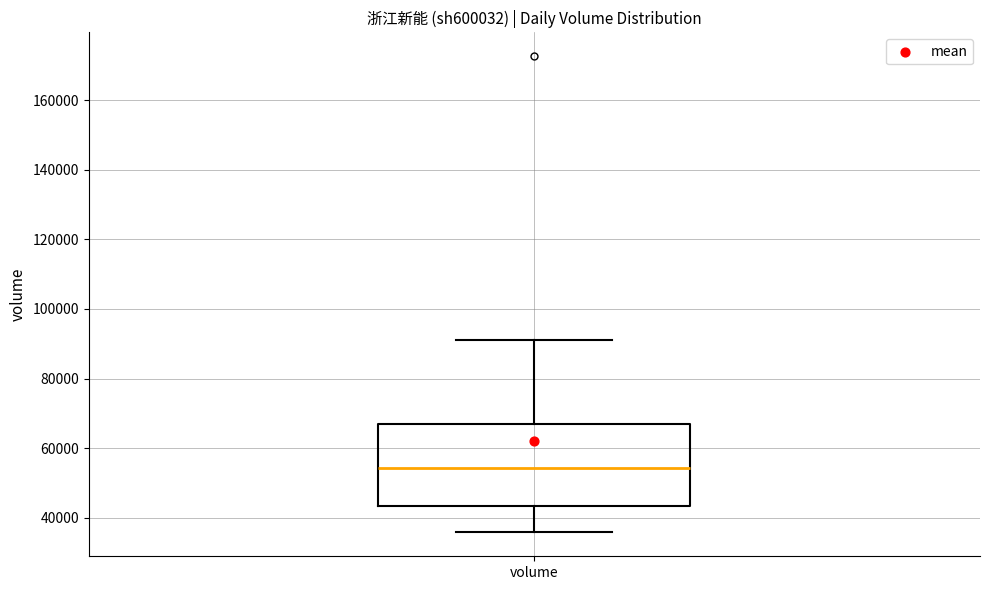

Transcribe this box plot: give where the median line is, the range the box spans, and where the two whiskers end, as read against the y-axis. The values are not printed on the chart, so give them approximately, as read against the axis.

median 54000, box 44000 to 68000, whiskers 36000 to 92000